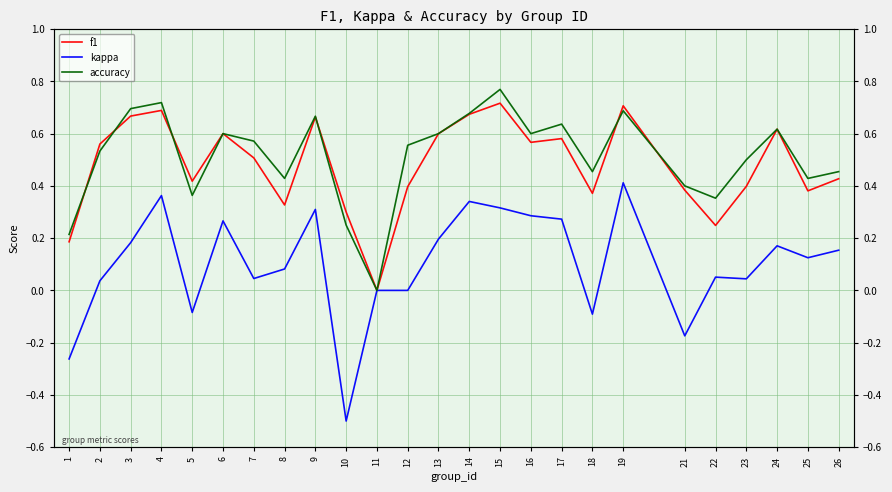

Where do accuracy and f1 first cross each other?

1 and 2